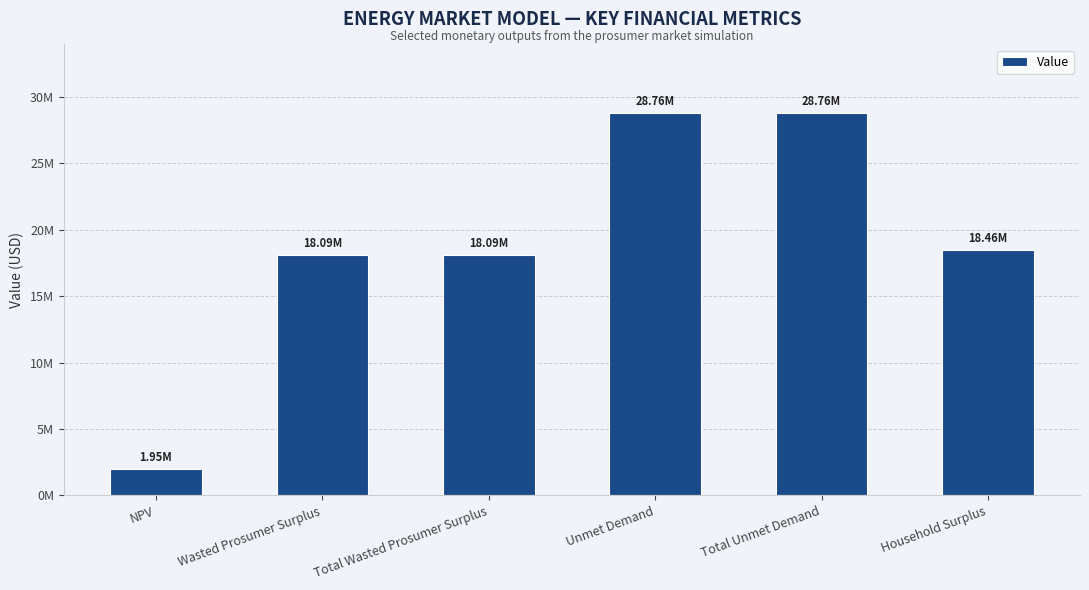

Reading right to left, list all the values displayed in this chart.

Household Surplus=18460760.4	Total Unmet Demand=28755855.3	Unmet Demand=28755855.3	Total Wasted Prosumer Surplus=18093321.8	Wasted Prosumer Surplus=18093321.8	NPV=1954396.2